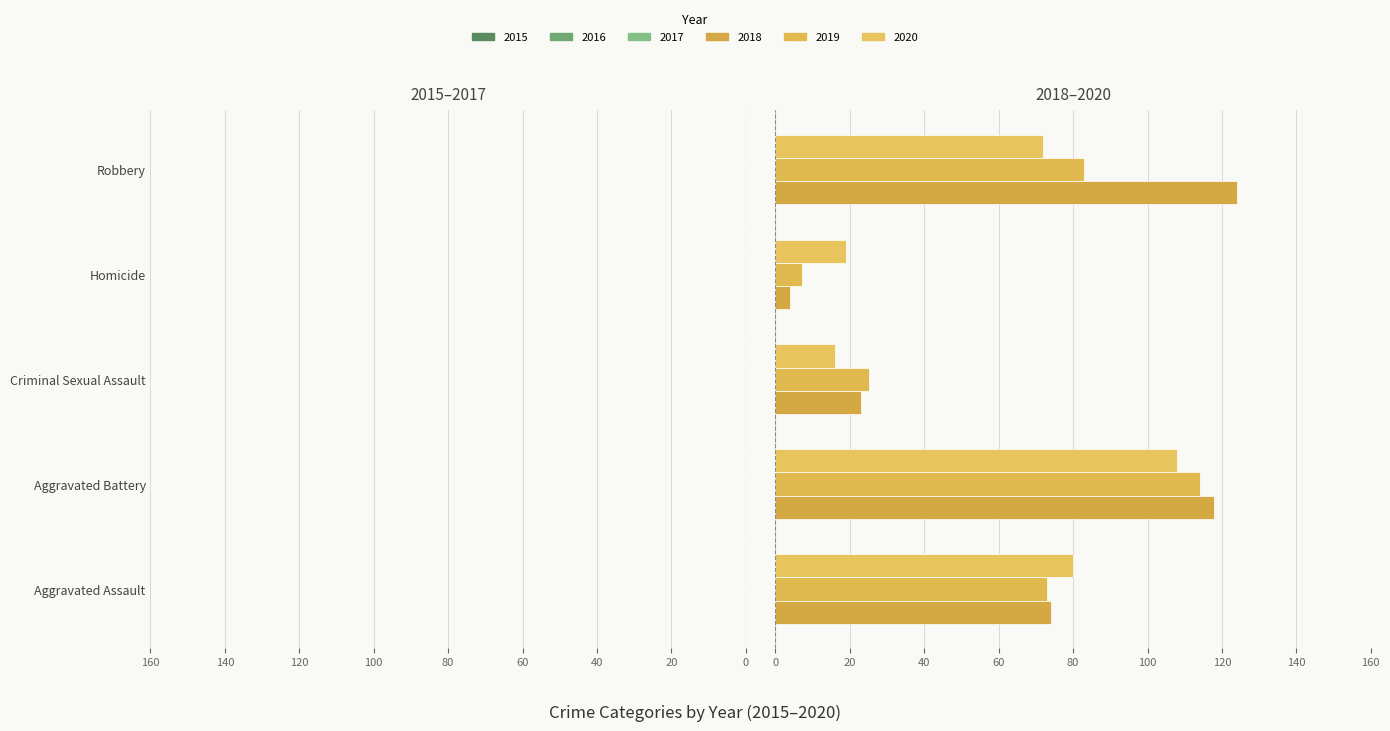

What is the minimum value shown in the chart?

-150